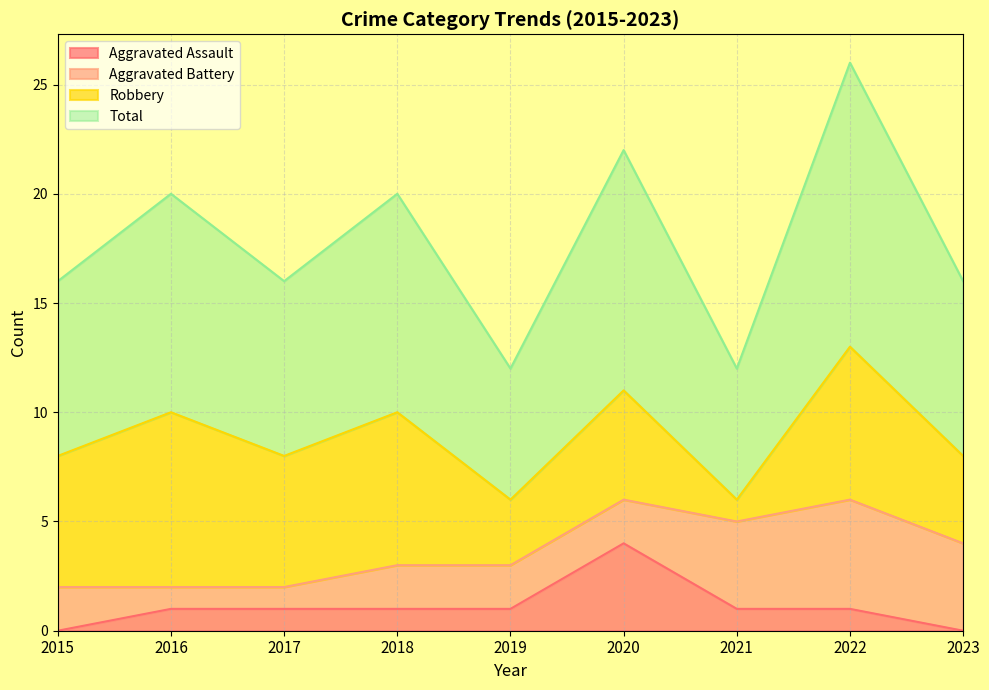

What is the spread (max minus min) of values at 2017?

7